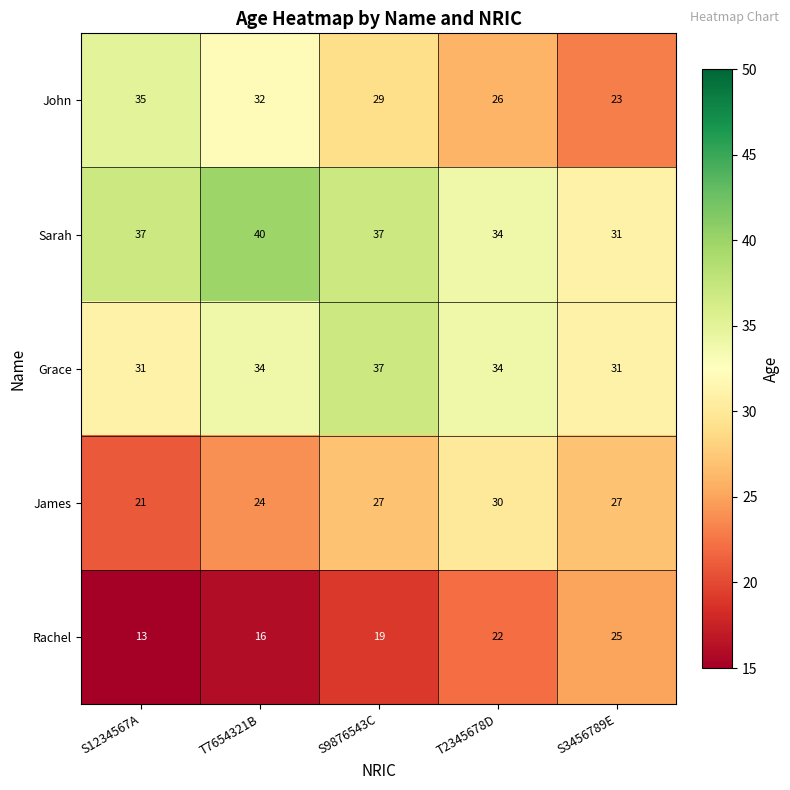

Reading right to left, list all the values displayed in this chart.

John: 23	26	29	32	35
Sarah: 31	34	37	40	37
Grace: 31	34	37	34	31
James: 27	30	27	24	21
Rachel: 25	22	19	16	13